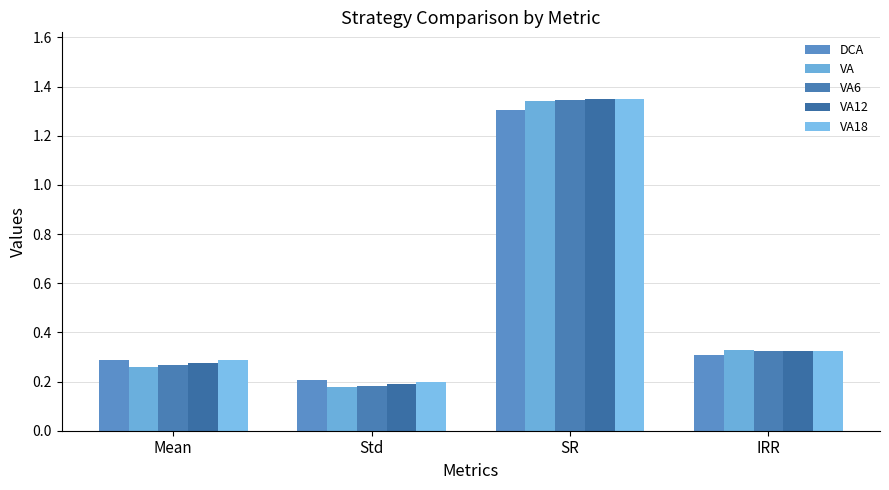

List the labels in order of VA value, smallest first.

Std, Mean, IRR, SR